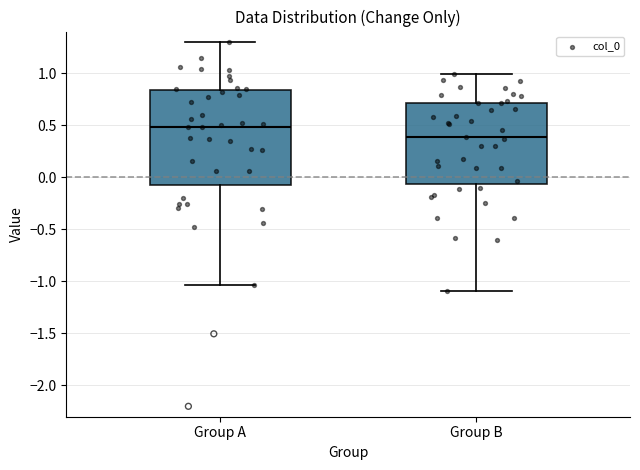

Which box's median line is the highest?

Group A